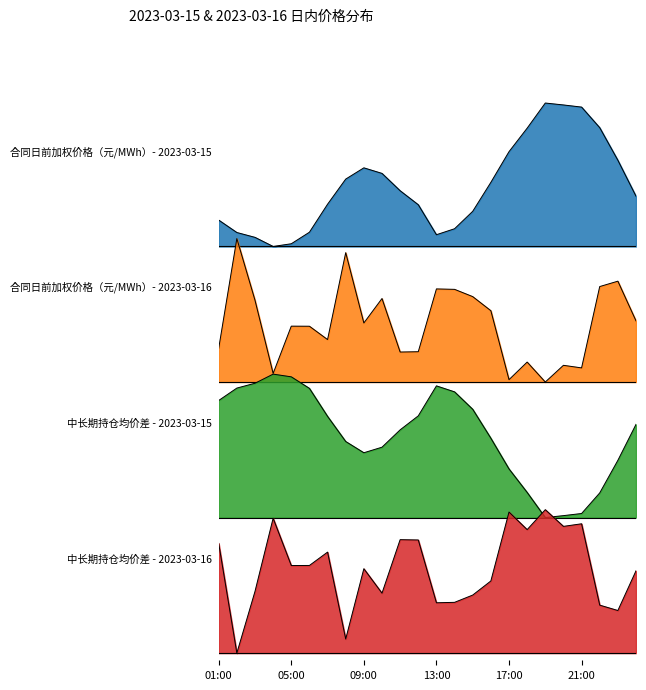

Reading left to right, list all the values displayed in this chart.

合同日前加权价格（元/MWh）- 2023-03-15: 0.2	0.1	0.1	0.0	0.0	0.1	0.3	0.5	0.5	0.5	0.4	0.3	0.1	0.1	0.2	0.4	0.7	0.8	1.0	1.0	1.0	0.8	0.6	0.4
合同日前加权价格（元/MWh）- 2023-03-16: 0.2	1.0	0.6	0.1	0.4	0.4	0.3	0.9	0.4	0.6	0.2	0.2	0.6	0.6	0.6	0.5	0.0	0.1	0.0	0.1	0.1	0.7	0.7	0.4
中长期持仓均价差 - 2023-03-15: 0.8	0.9	0.9	1.0	1.0	0.9	0.7	0.5	0.5	0.5	0.6	0.7	0.9	0.9	0.8	0.6	0.3	0.2	0.0	0.0	0.0	0.2	0.4	0.6
中长期持仓均价差 - 2023-03-16: 0.8	0.0	0.4	0.9	0.6	0.6	0.7	0.1	0.6	0.4	0.8	0.8	0.4	0.4	0.4	0.5	1.0	0.9	1.0	0.9	0.9	0.3	0.3	0.6